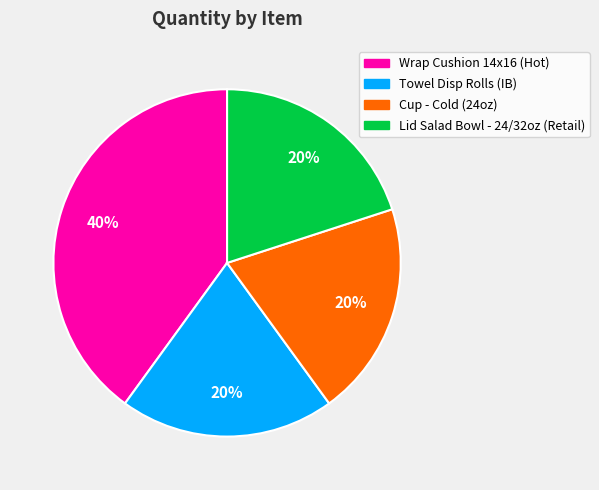

How many slices are in this pie chart?

4